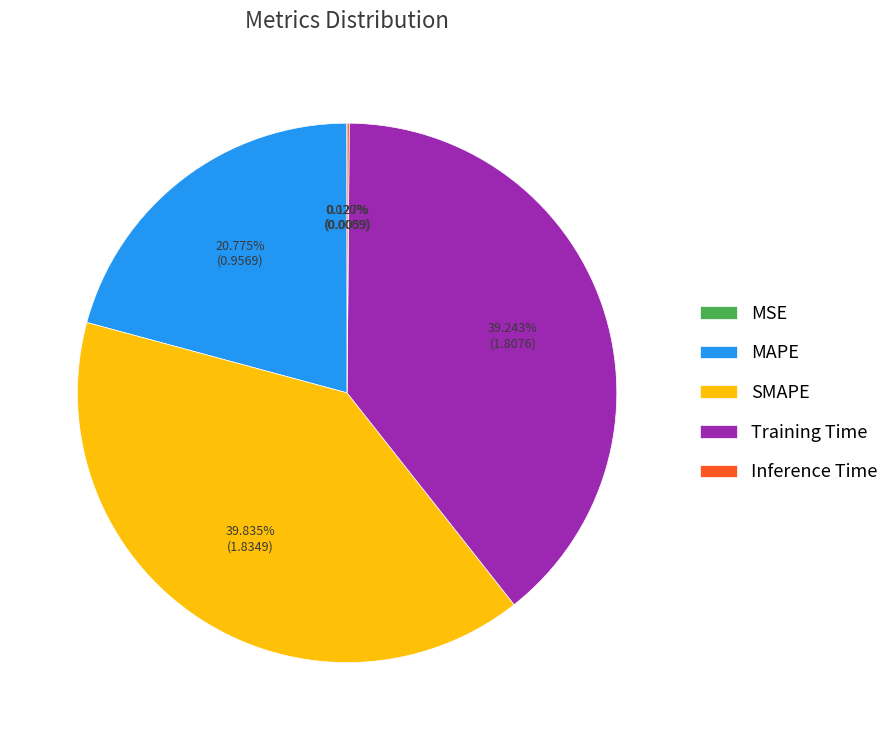

Which slice is the largest?

SMAPE